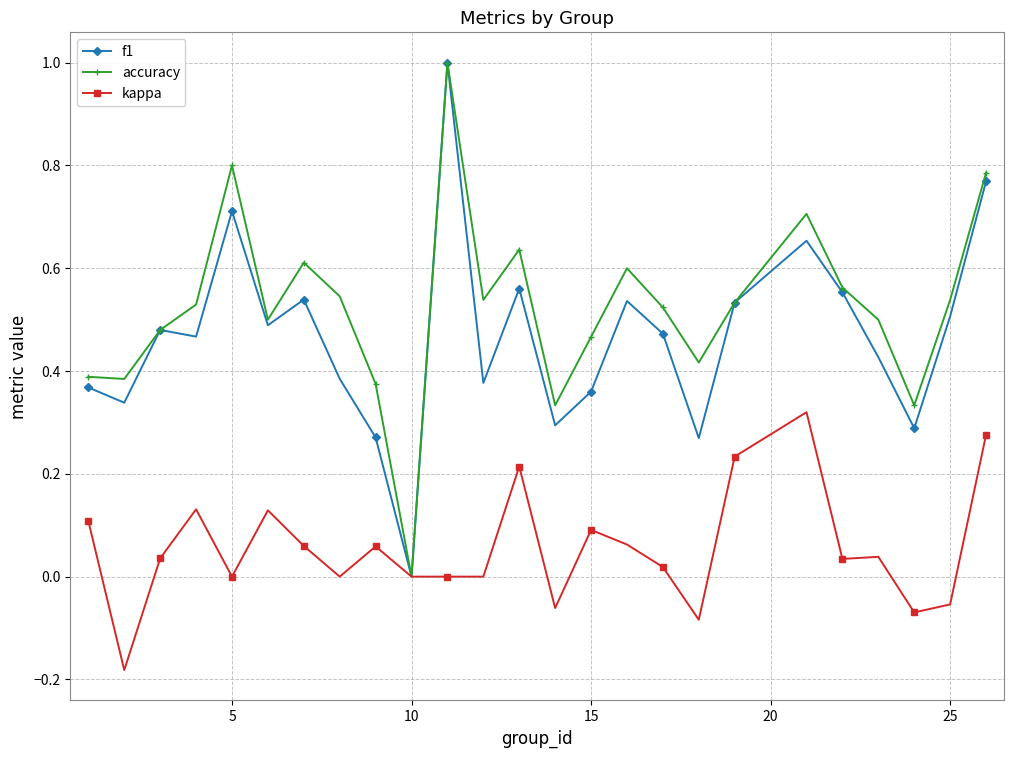

What is the maximum value for accuracy?

1.0